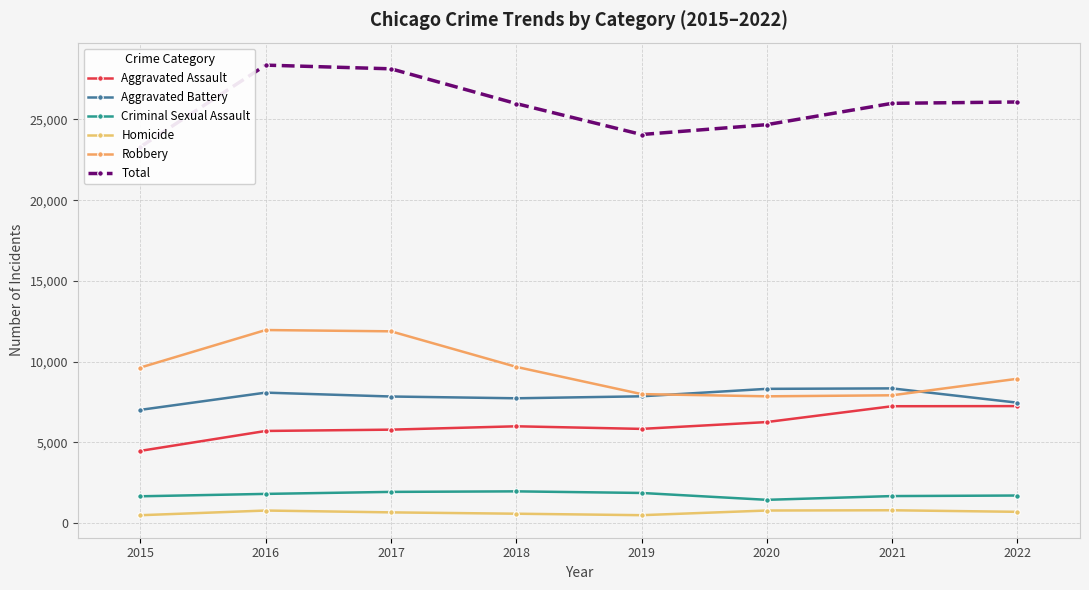

Reading left to right, transcribe all the data shown in this chart.

Aggravated Assault: 4480	5712	5793	6001	5840	6263	7243	7251
Aggravated Battery: 7018	8085	7845	7735	7857	8319	8347	7463
Criminal Sexual Assault: 1668	1816	1940	1973	1874	1449	1681	1715
Homicide: 496	786	672	589	498	787	803	706
Robbery: 9638	11960	11880	9679	7994	7856	7920	8942
Total: 23300	28359	28130	25977	24063	24674	25994	26077